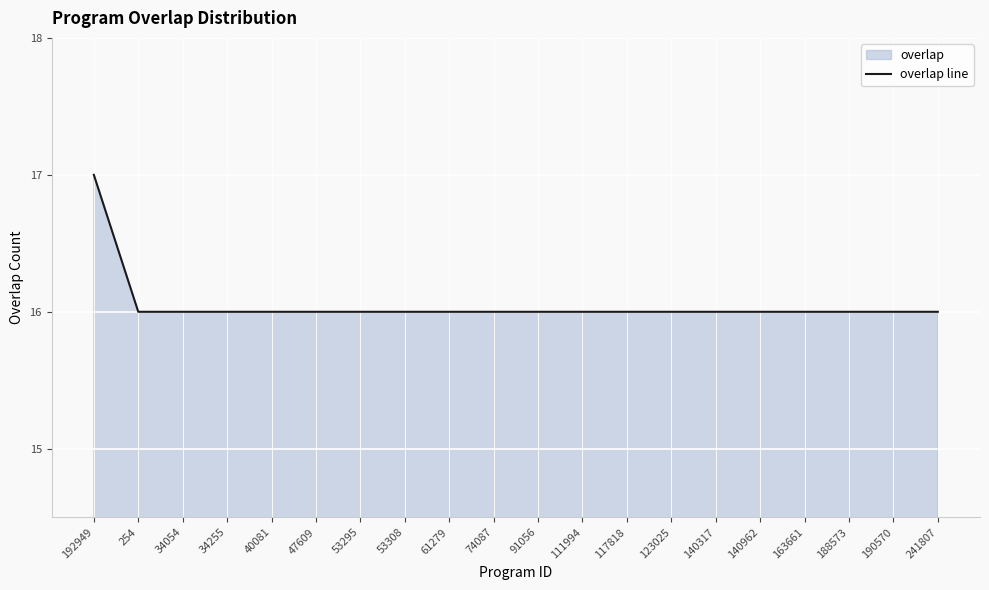

How many lines are shown in the chart?

1